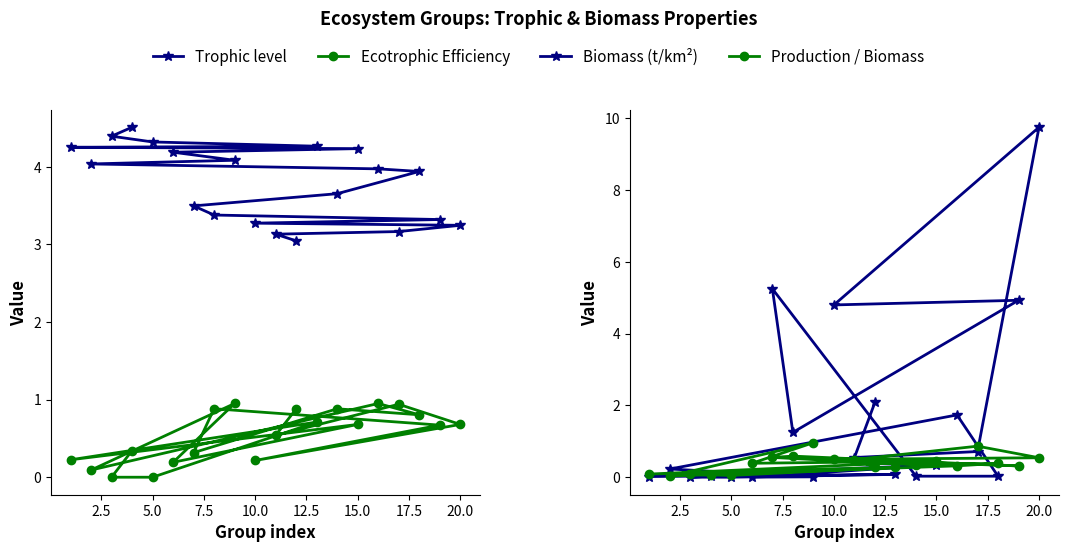

List the series in order of their peak value, highest first.

Biomass (t/km²), Trophic level, Production / Biomass, Ecotrophic Efficiency